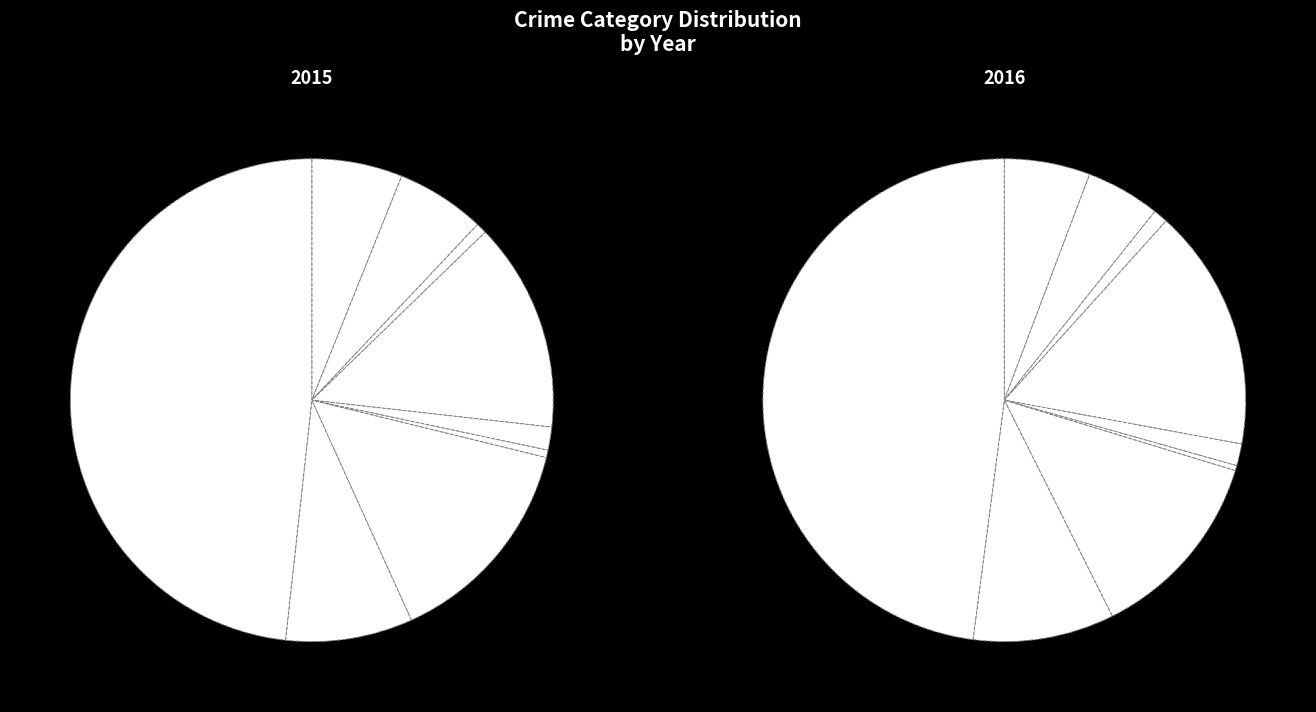

How much of the chart is everything except Burglary?

86.0%